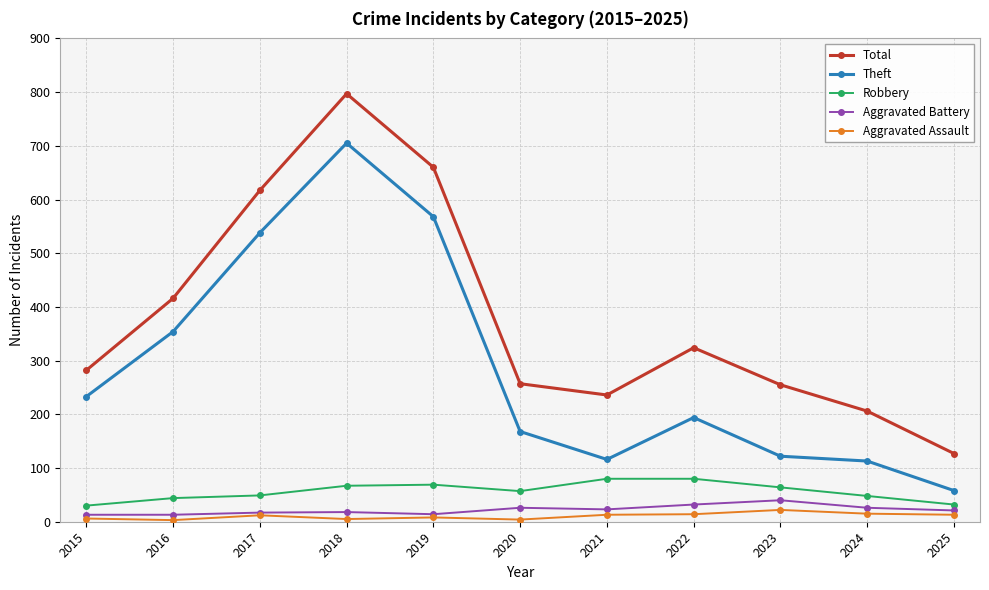

At which category is the sum across all series the highest?

2018